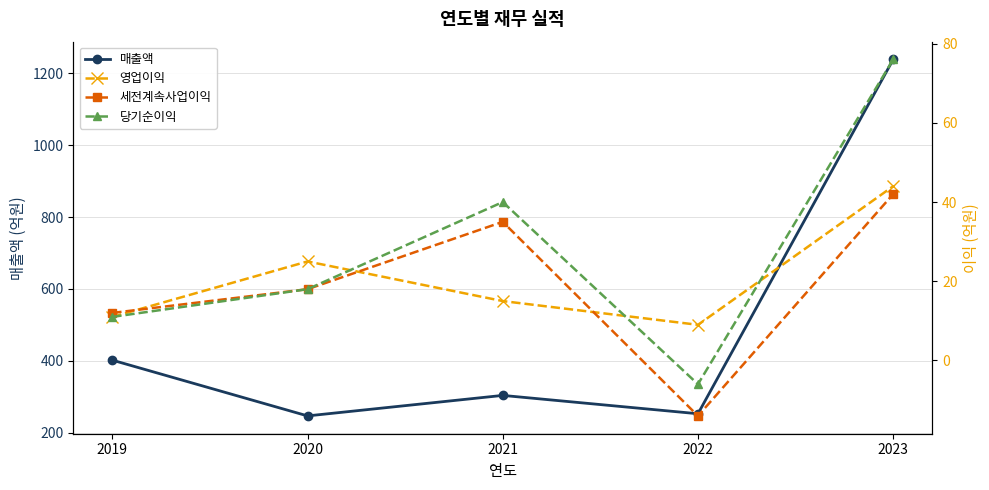

How many times do 영업이익 and 세전계속사업이익 cross each other?

3